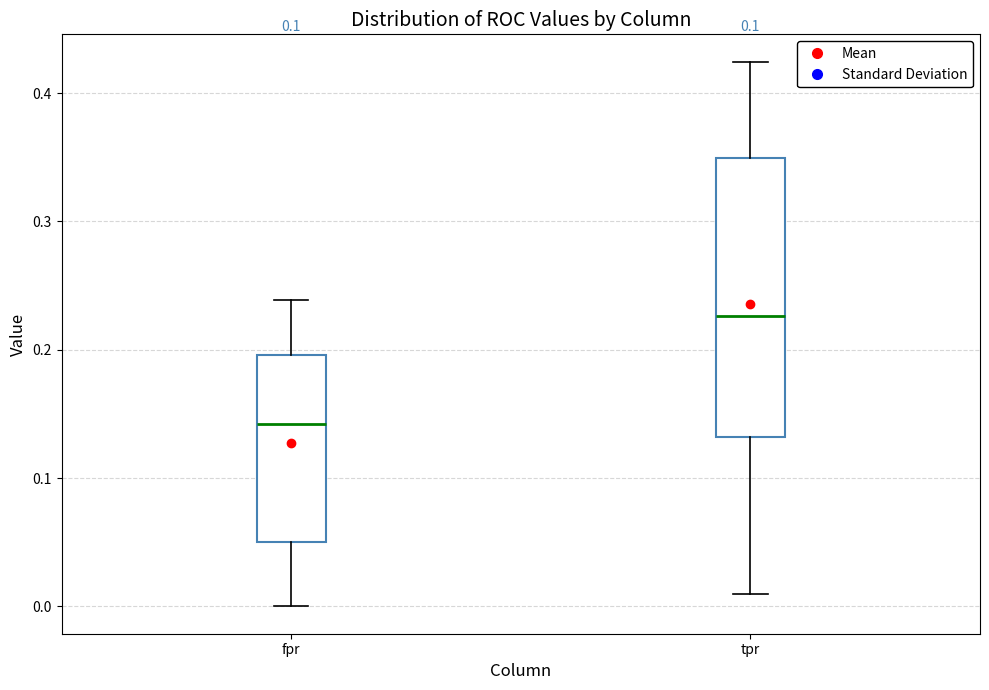

Which box has the highest median line?

tpr